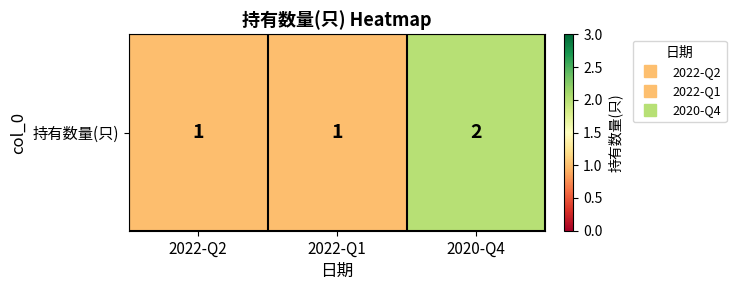

Reading left to right, transcribe all the data shown in this chart.

1	1	2